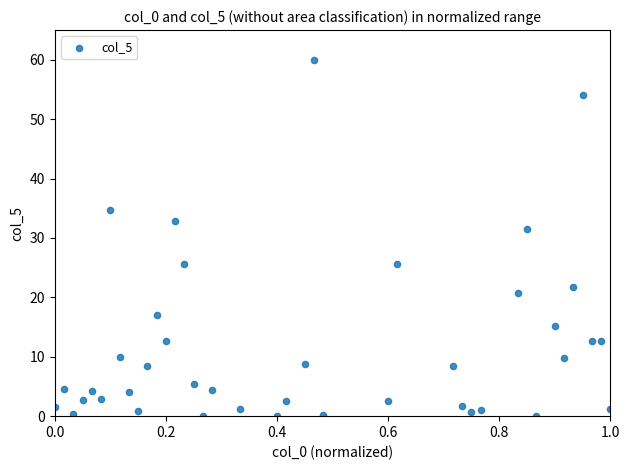

What Y value in the scatter plot is closest to 30?

31.6